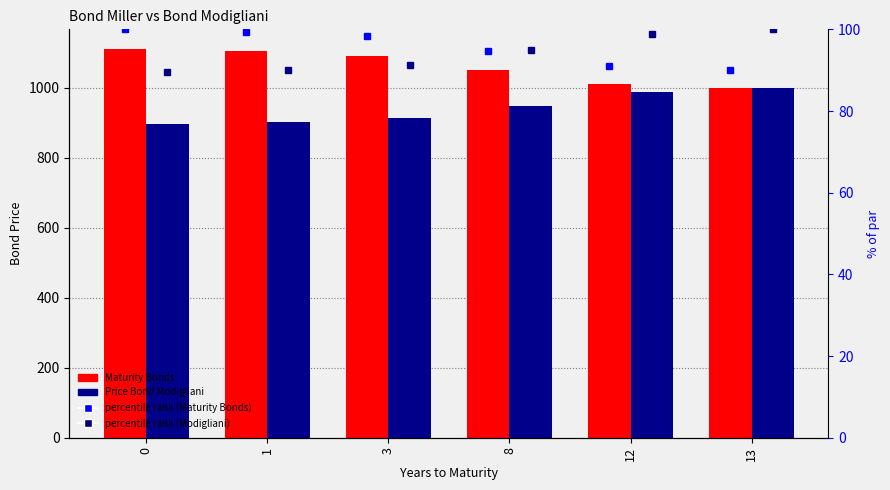

The value of percentile rank (Maturity Bonds) at 12 is 19.5. True or false?

False